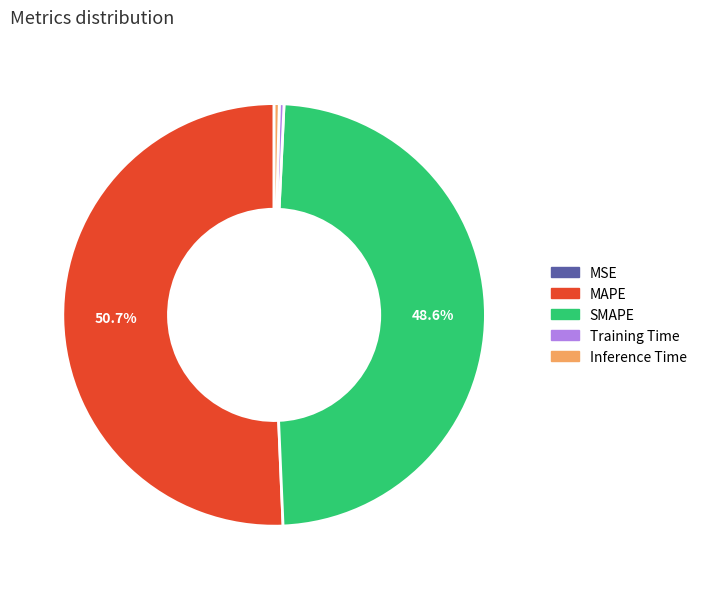

To the nearest percent, what is the difference between the largest and smallest slice percentages?

51%